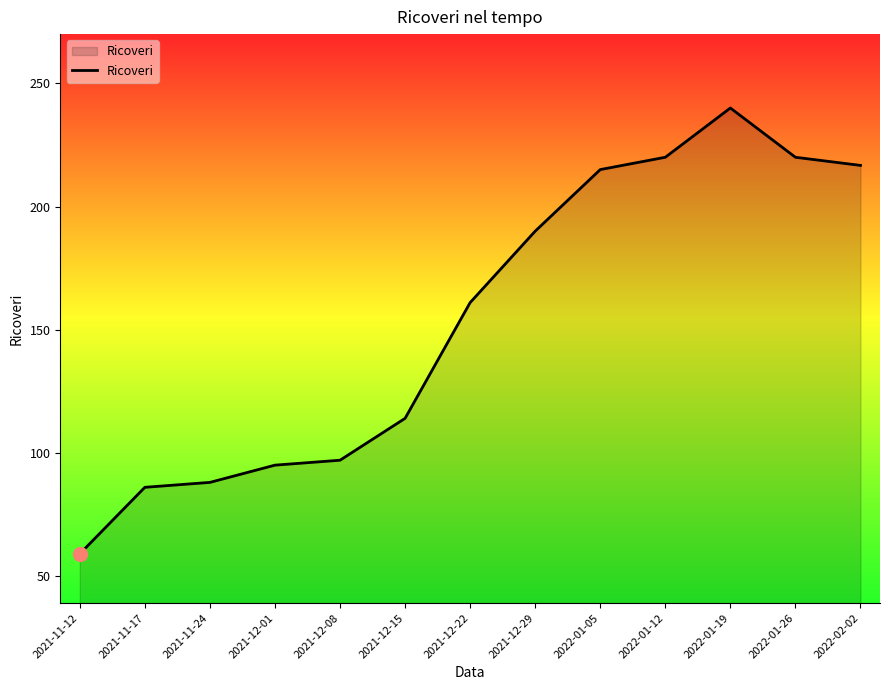

At which label is the value closest to 149?

2021-12-22